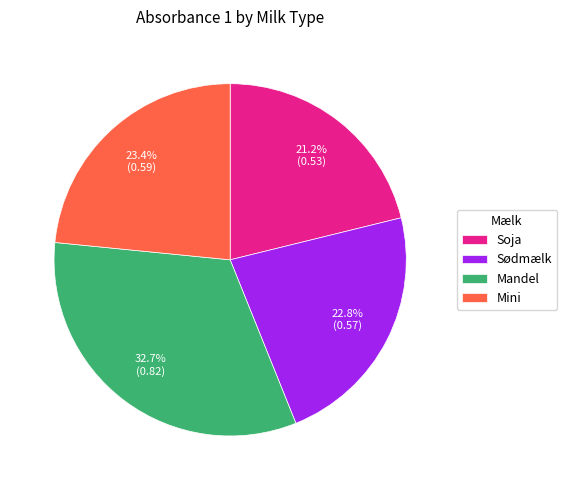

To the nearest percent, what percentage of the pie is Mandel?

33%